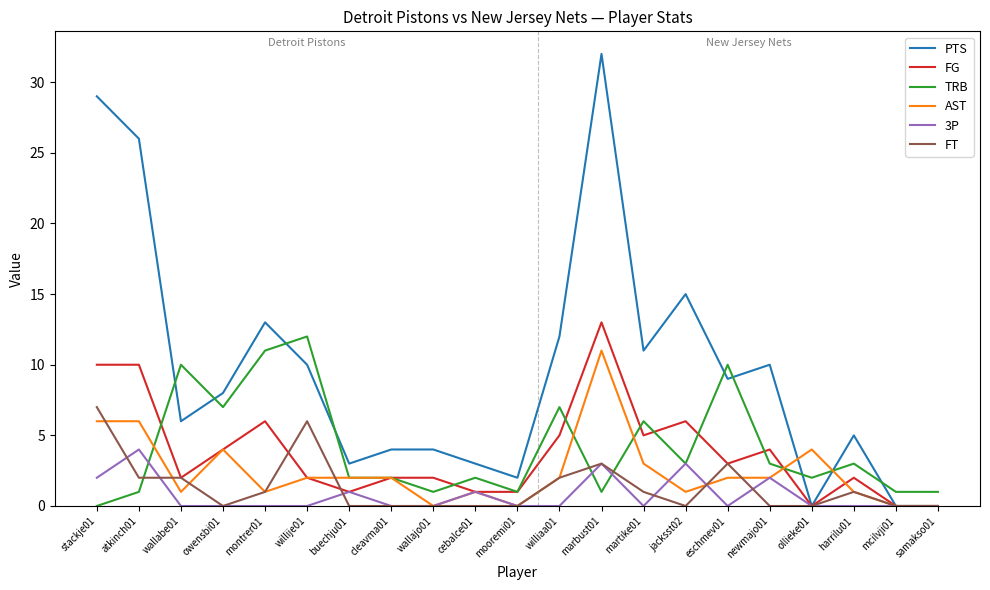

Which series has the widest spread of values?

PTS